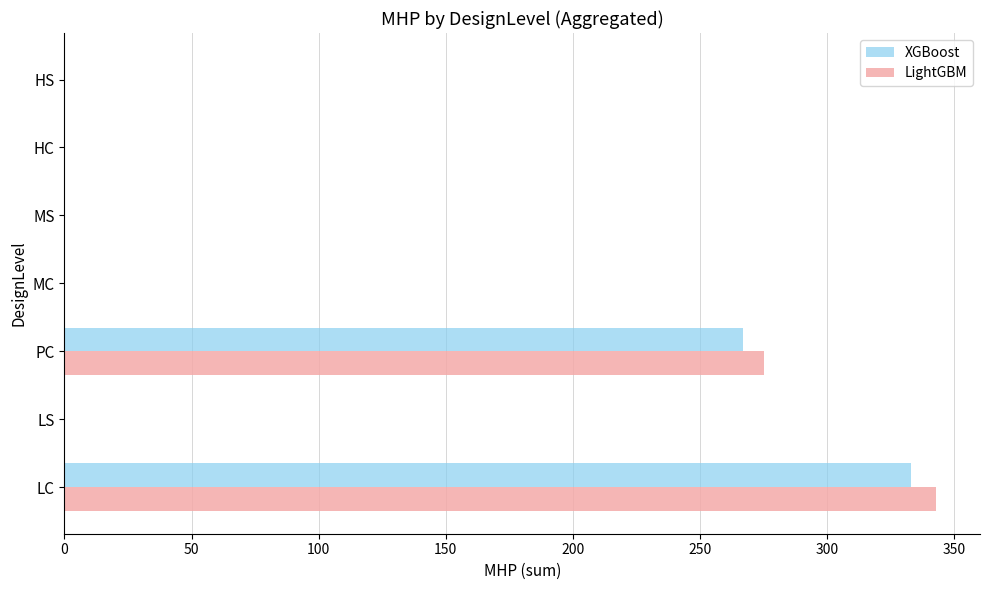

At which category is the sum across all series the highest?

LC